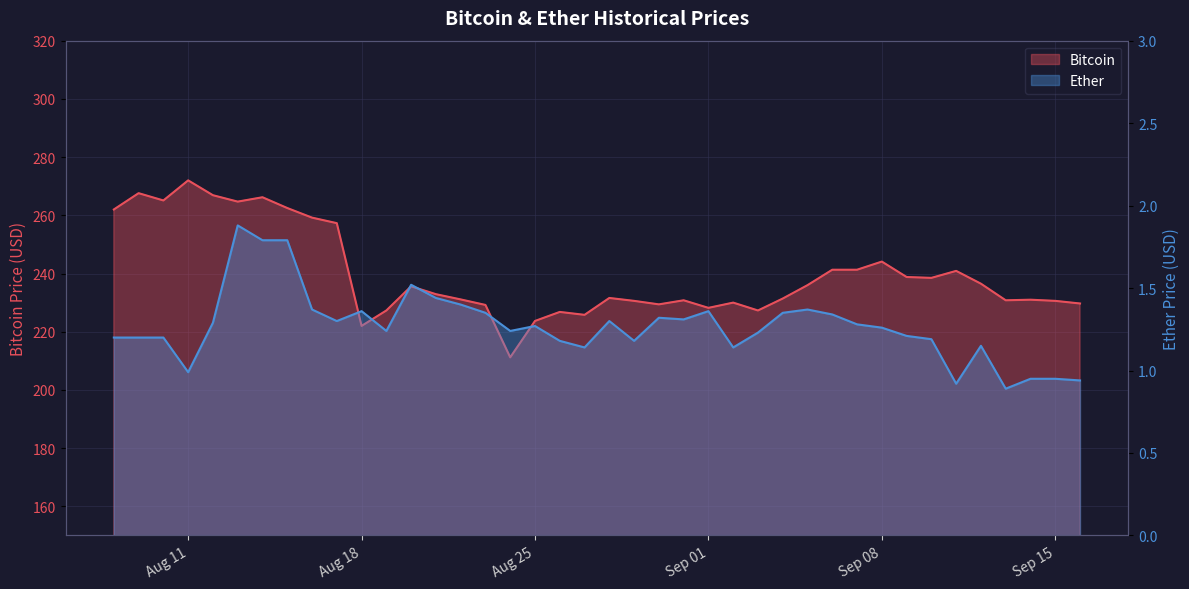

What is the spread (max minus min) of values at 2015-08-15?

260.7